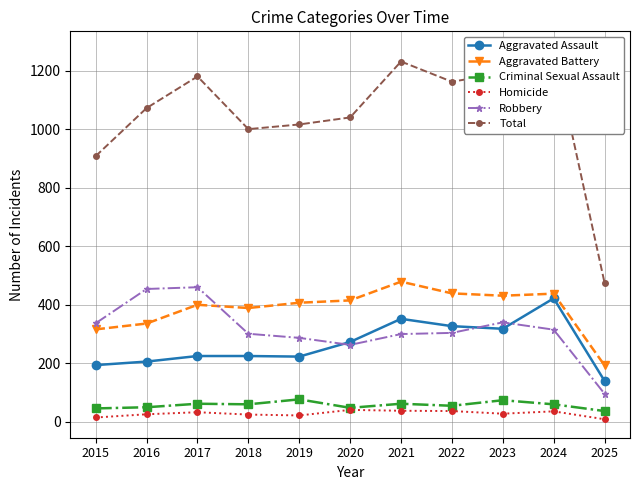

Reading left to right, what are all the values shown in this chart?

Aggravated Assault: 194	206	225	225	223	273	352	327	318	422	140
Aggravated Battery: 316	336	400	389	407	415	479	439	431	438	193
Criminal Sexual Assault: 46	50	62	60	77	48	62	55	74	60	37
Homicide: 15	26	33	25	22	41	38	37	28	36	9
Robbery: 337	454	460	301	287	263	300	304	340	315	96
Total: 908	1072	1180	1000	1016	1040	1231	1162	1191	1271	475